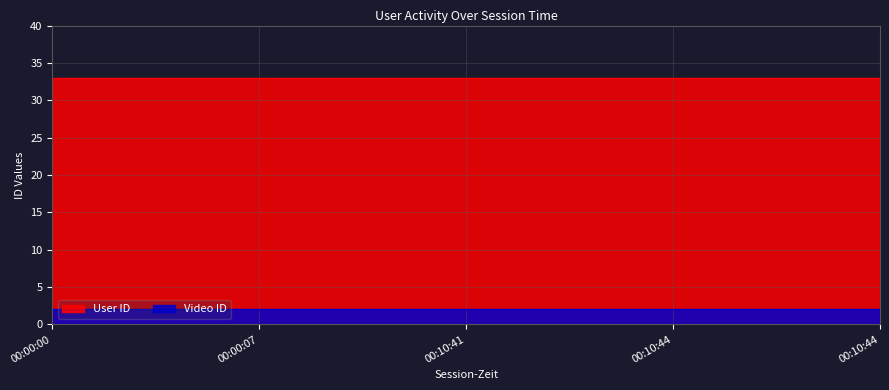

Which series has the widest spread of values?

User ID